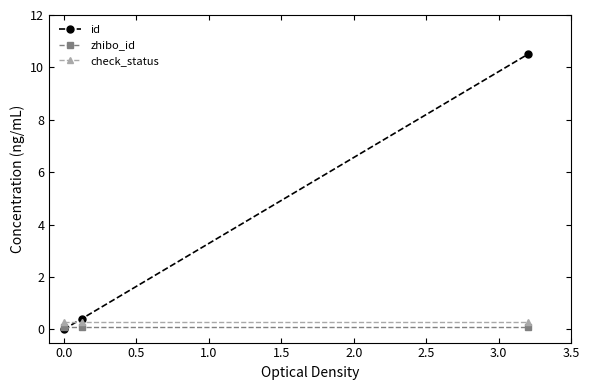

Which series has the largest total across all categories?

id